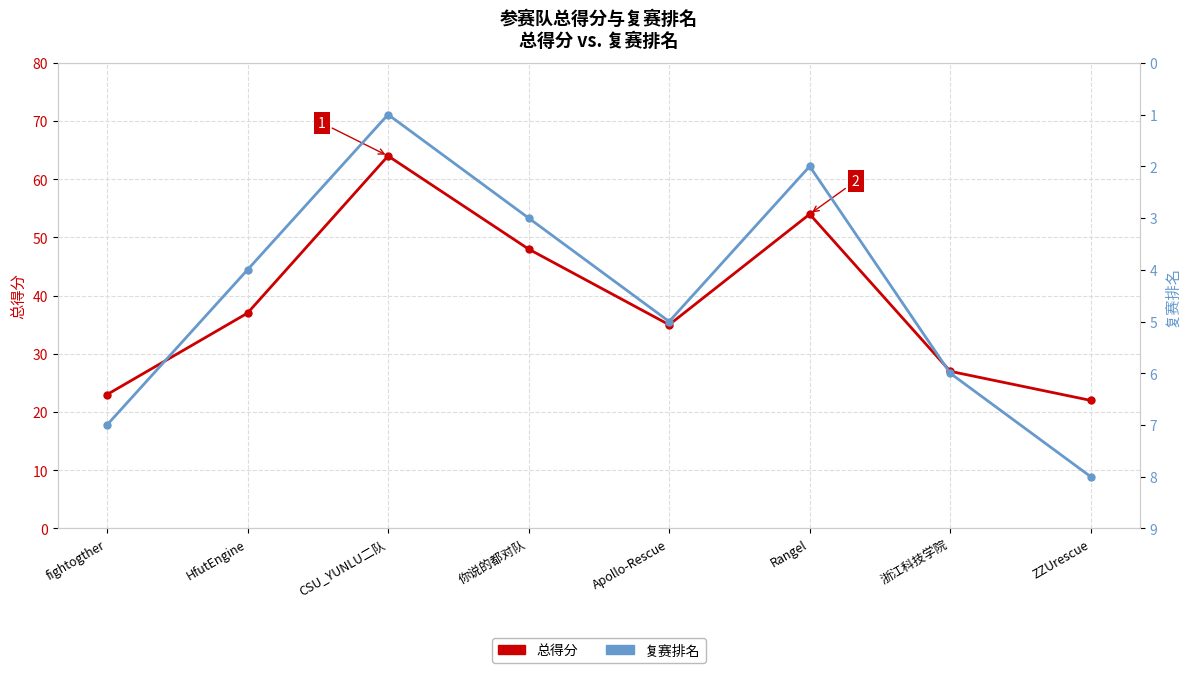

What is the total value across all series at HfutEngine?

41